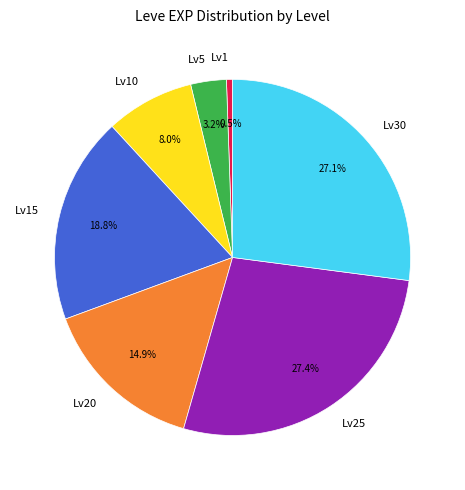

Is there a majority slice in this chart?

No